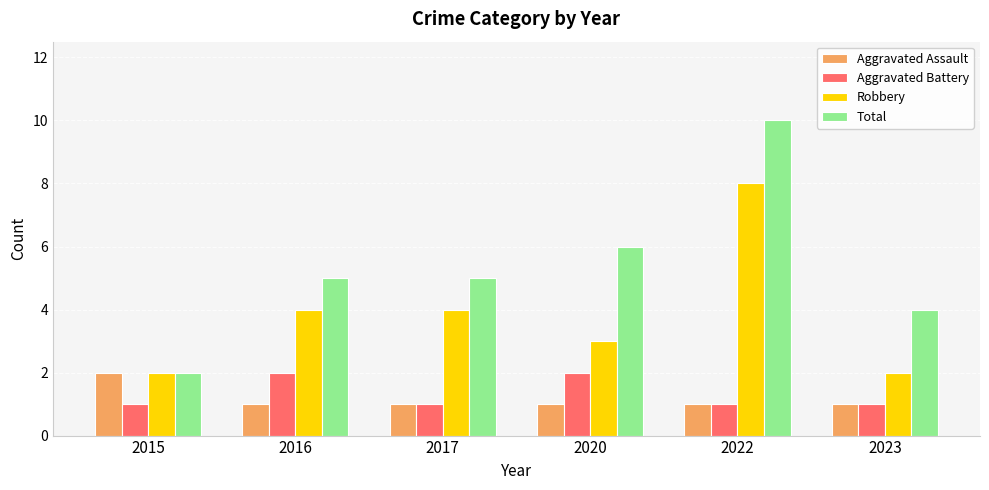

What is the spread (max minus min) of values at 2015?

1